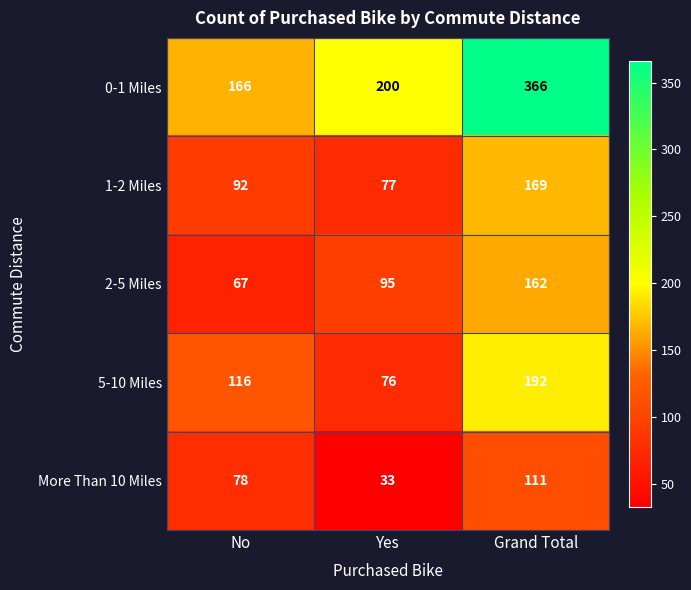

Reading left to right, extract all data points from this chart.

0-1 Miles: No=166	Yes=200	Grand Total=366
1-2 Miles: No=92	Yes=77	Grand Total=169
2-5 Miles: No=67	Yes=95	Grand Total=162
5-10 Miles: No=116	Yes=76	Grand Total=192
More Than 10 Miles: No=78	Yes=33	Grand Total=111